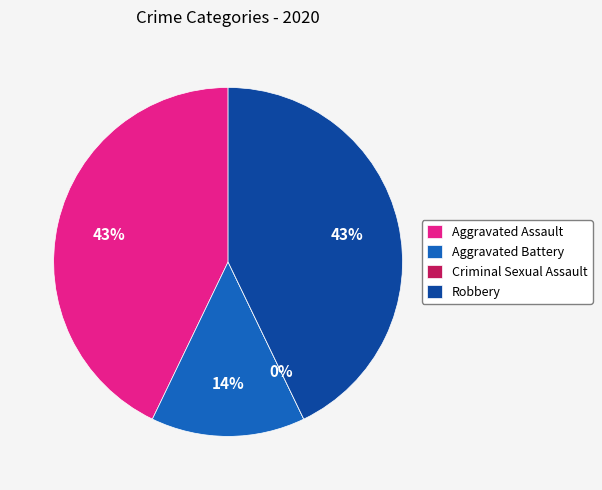

What is the change in value from Aggravated Assault to Criminal Sexual Assault?

-3